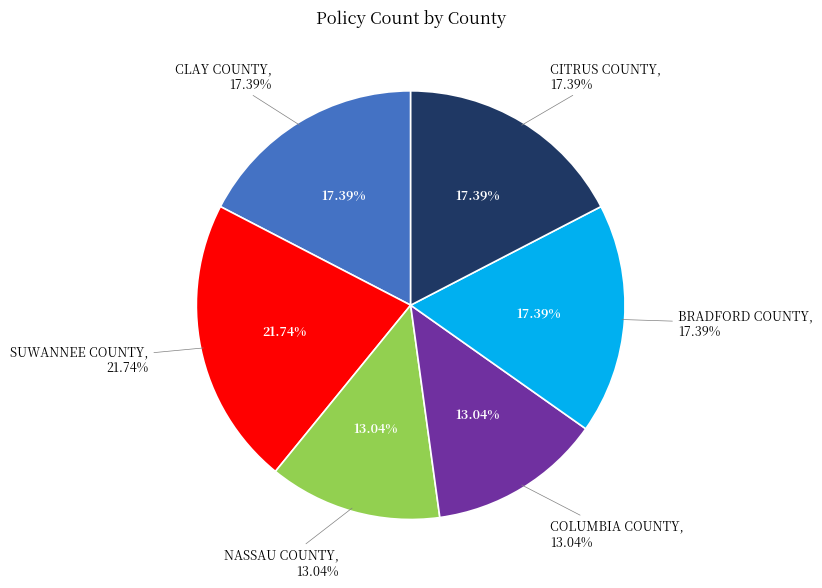

To the nearest percent, what is the combined percentage of CITRUS COUNTY and SUWANNEE COUNTY?

39%